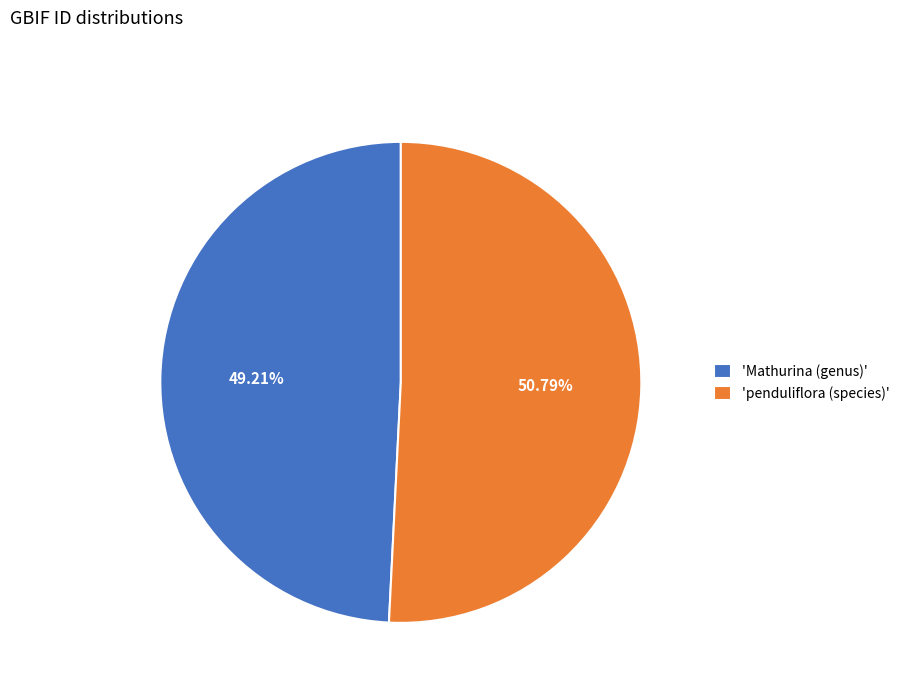

Does any single category account for the majority?

Yes